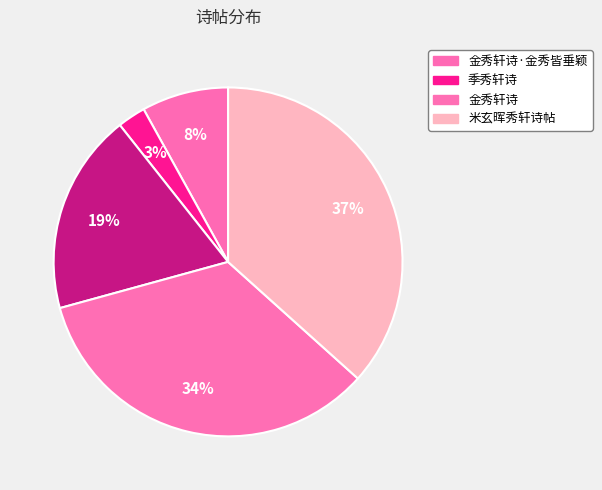

How many segments does this pie chart have?

5